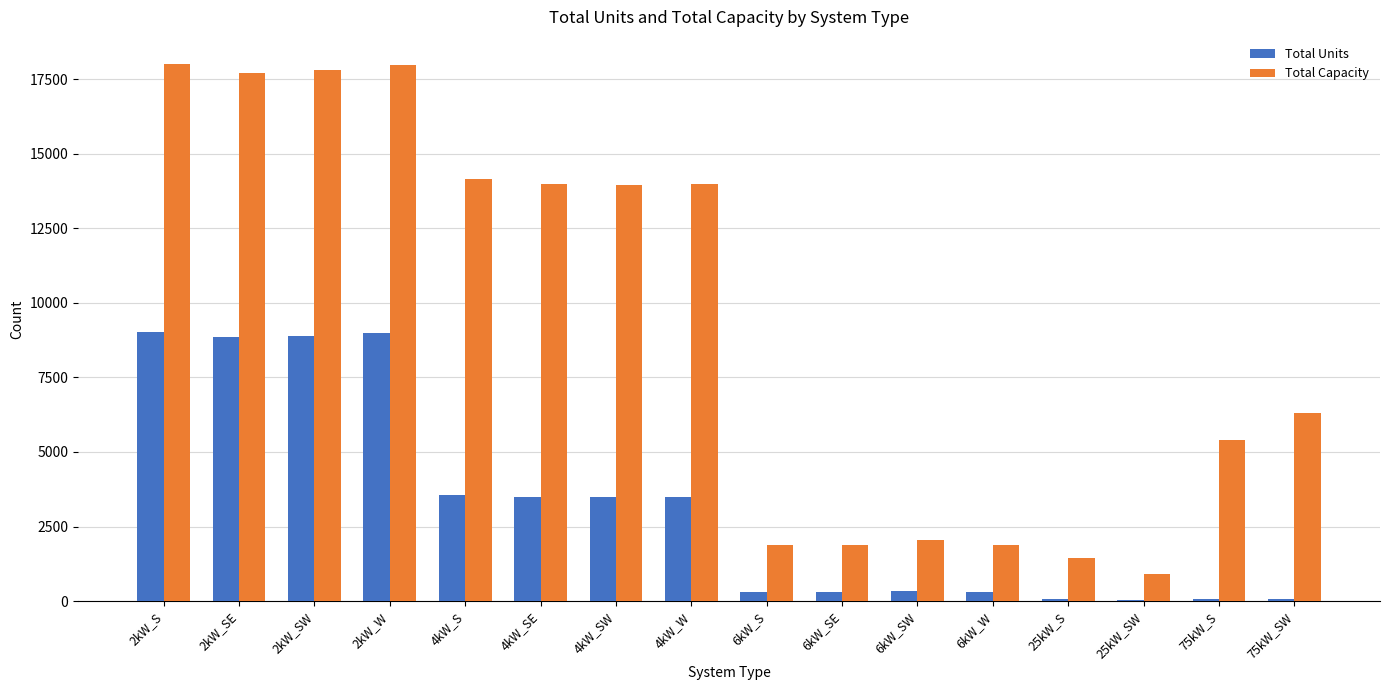

What are all the series names shown in the legend?

Total Units, Total Capacity